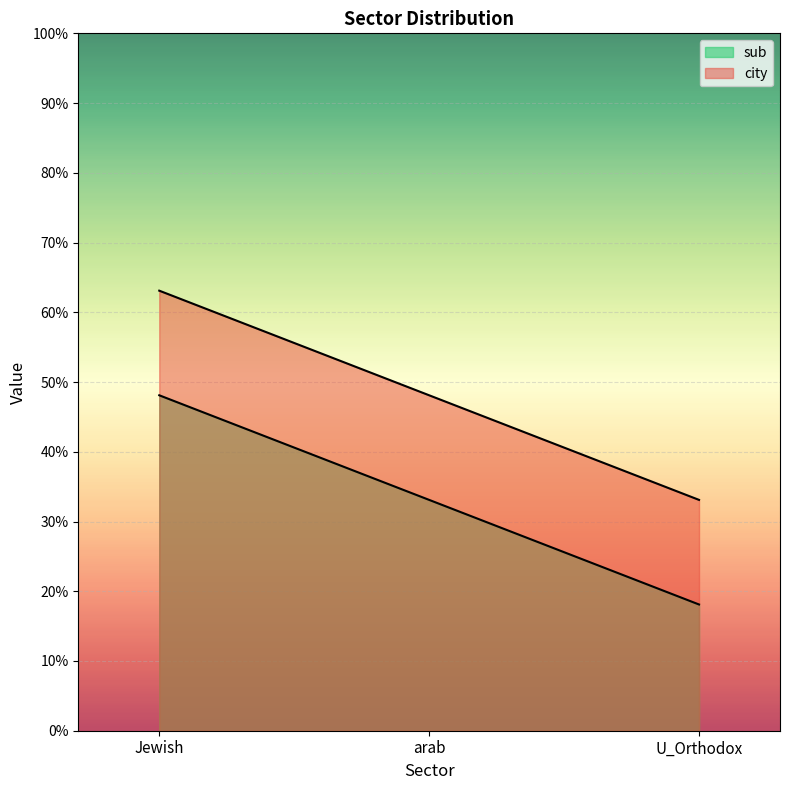

Count the sub values in the range 0 to 1.

3